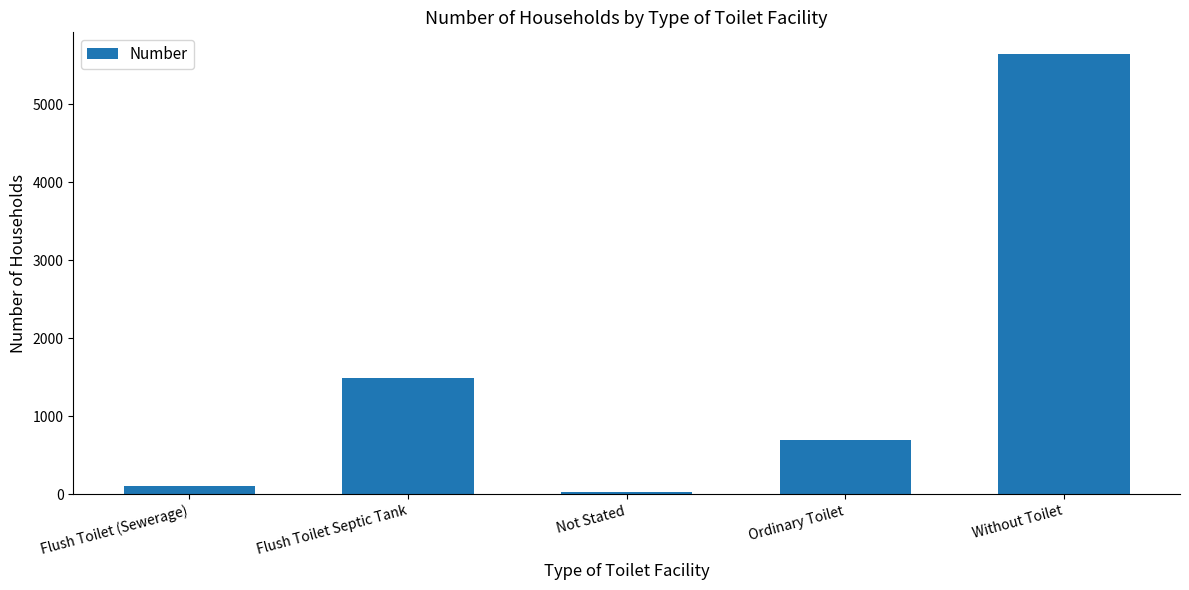

How many values are below 700?

2